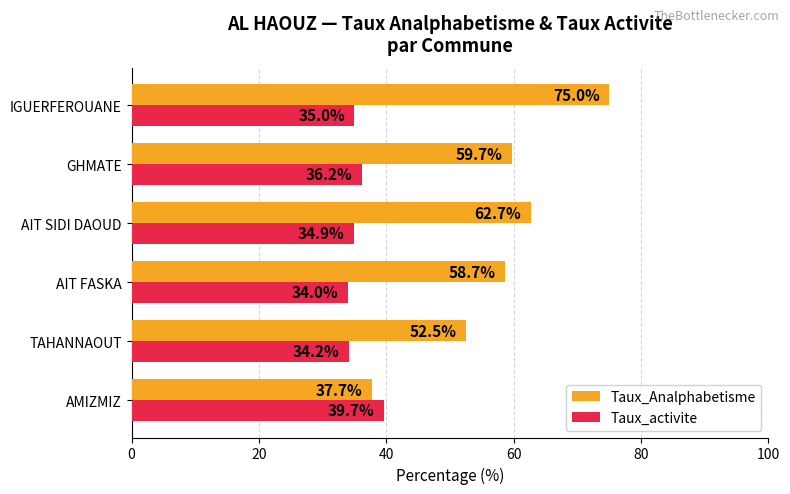

What is the minimum value shown in the chart?

34.0